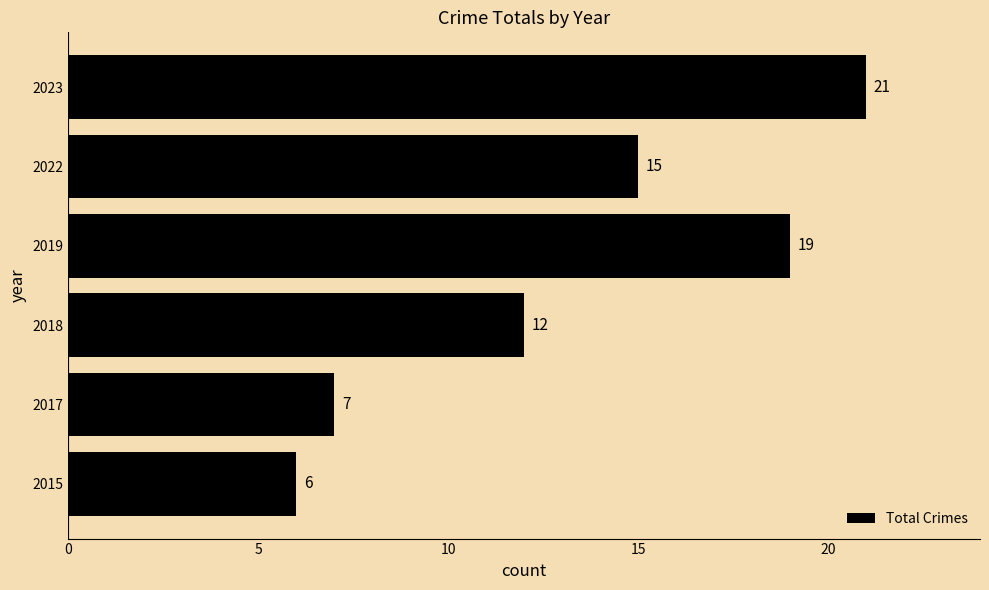

List the labels in order of value, largest first.

2023, 2019, 2022, 2018, 2017, 2015